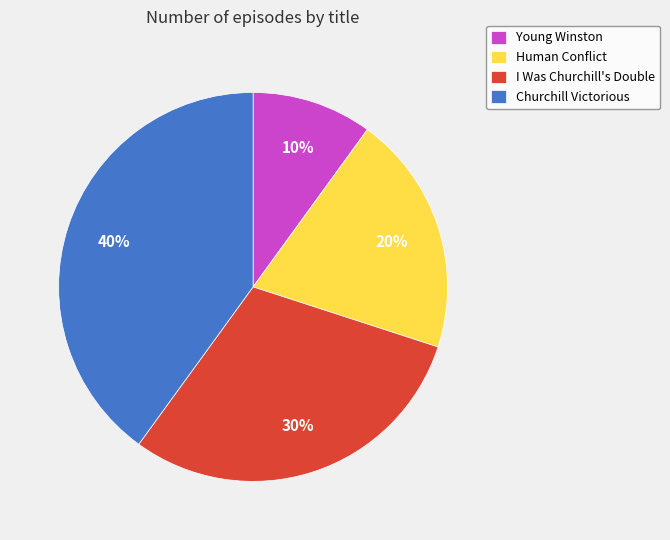

Combined, do Churchill Victorious and I Was Churchill's Double account for over 50%?

Yes